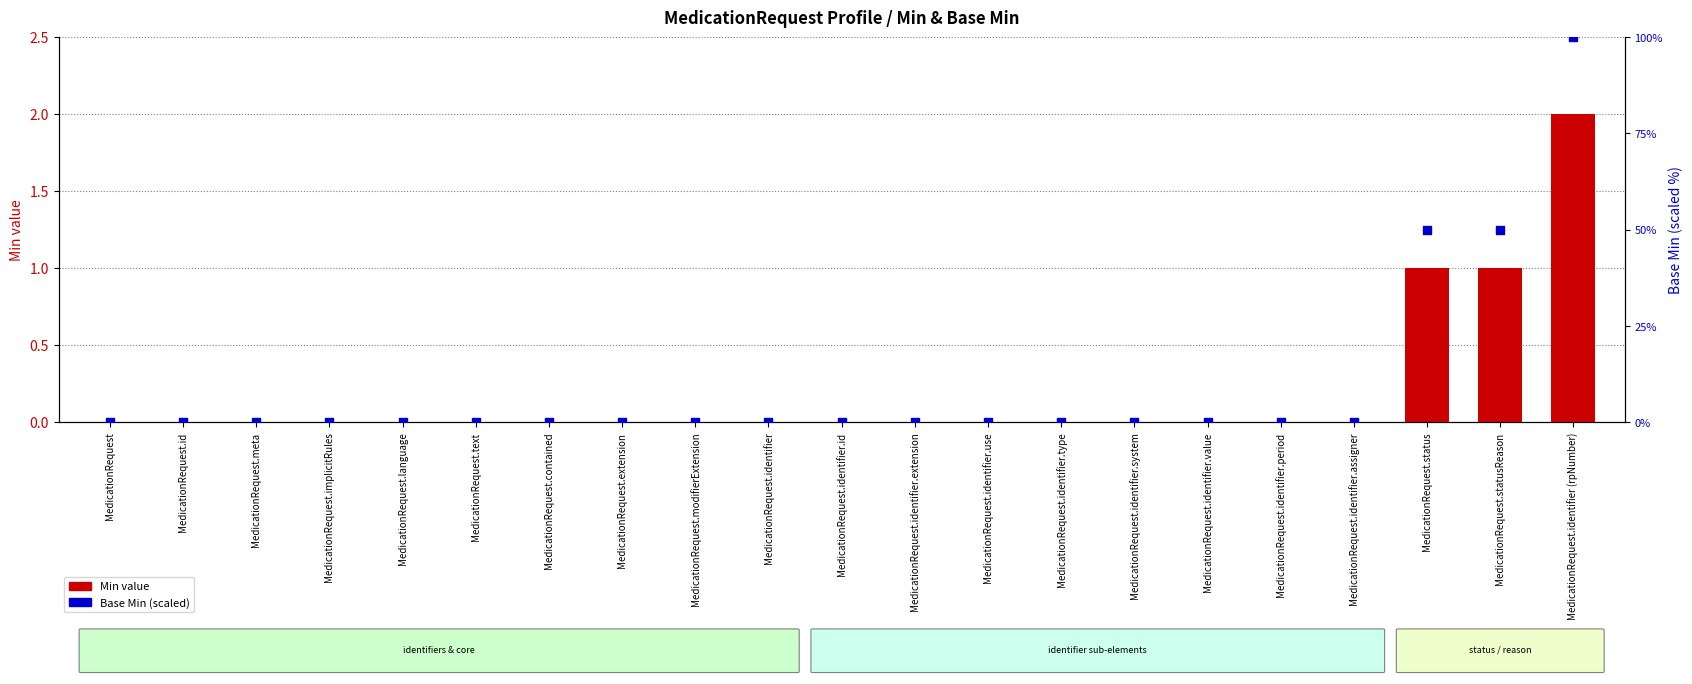

Which series has the largest total across all categories?

Base Min (scaled)